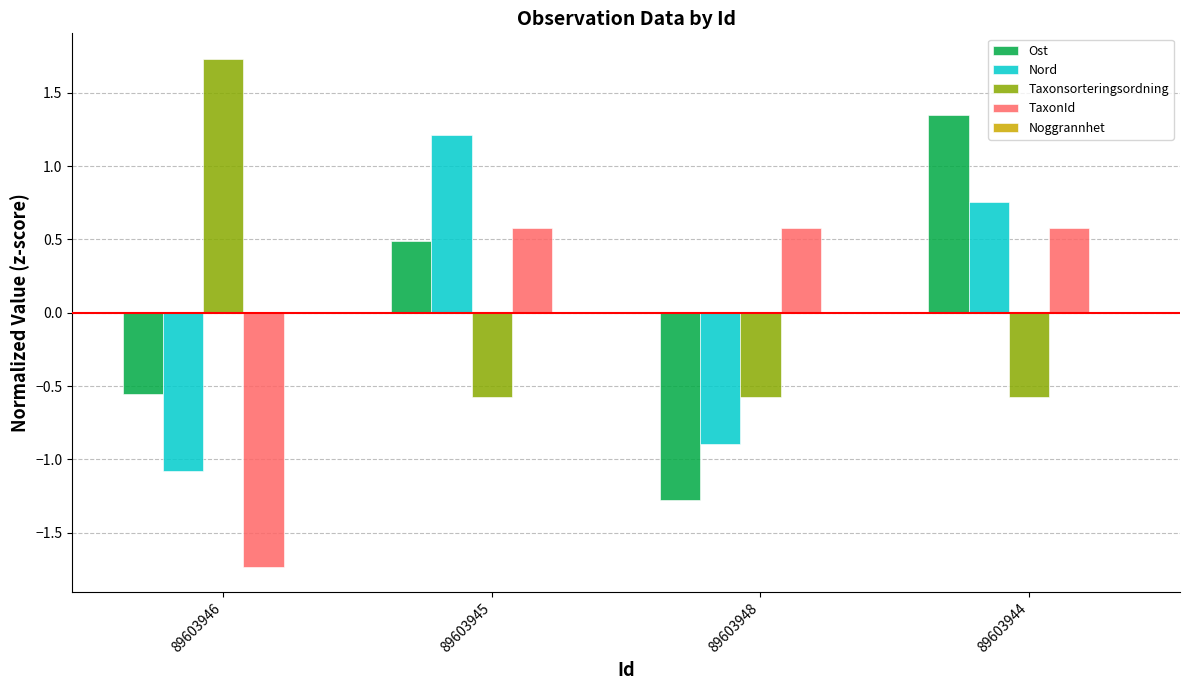

Which series has the largest range (max minus min)?

Ost